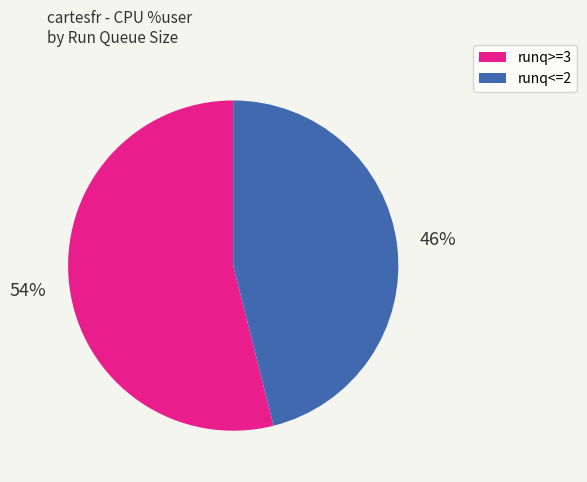

To the nearest percent, what is the difference between the largest and smallest slice percentages?

8%